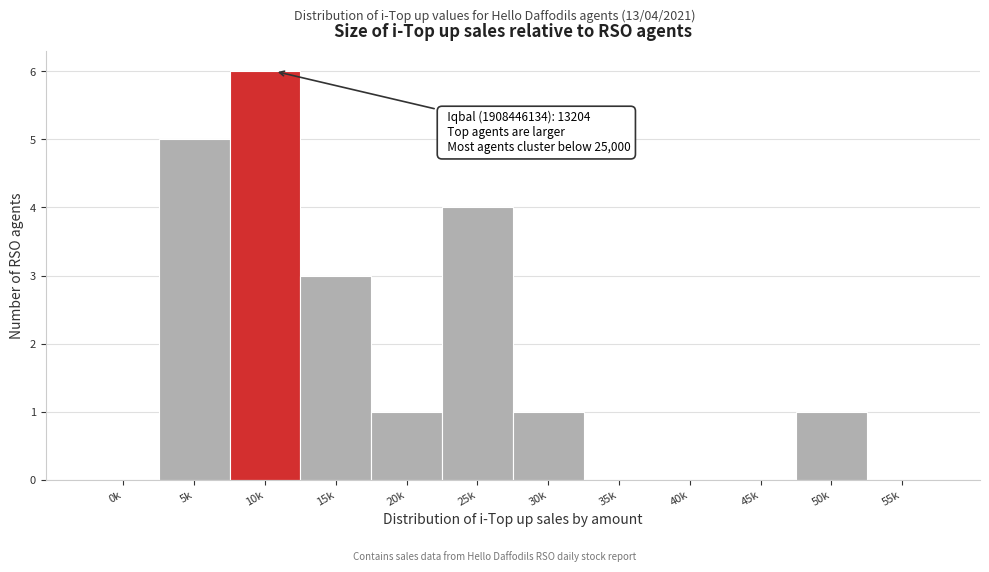

Reading right to left, what are all the values shown in this chart?

55k=0	50k=1	45k=0	40k=0	35k=0	30k=1	25k=4	20k=1	15k=3	10k=6	5k=5	0k=0